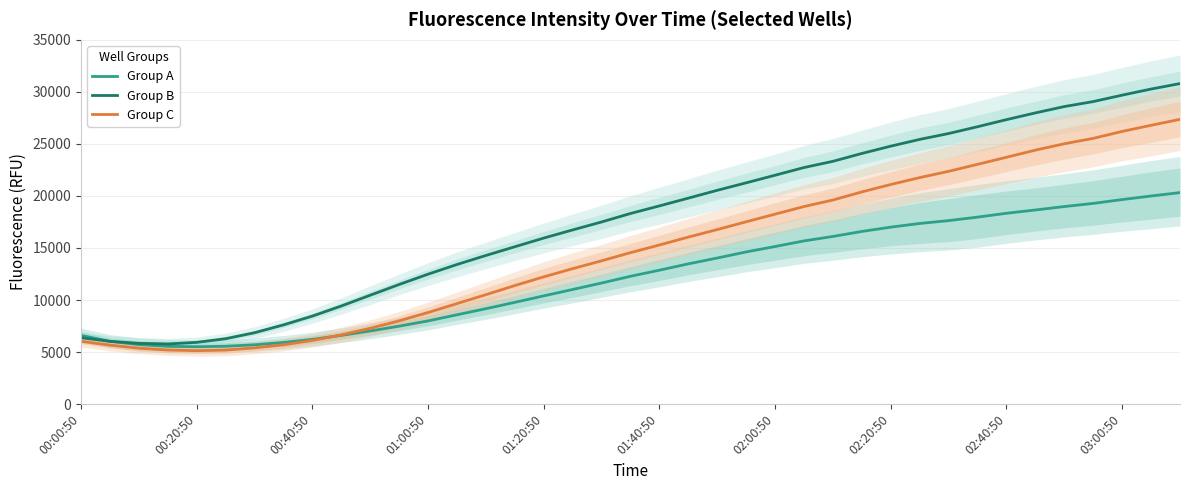

What is the difference between the highest and lowest values at 37?

10280.0